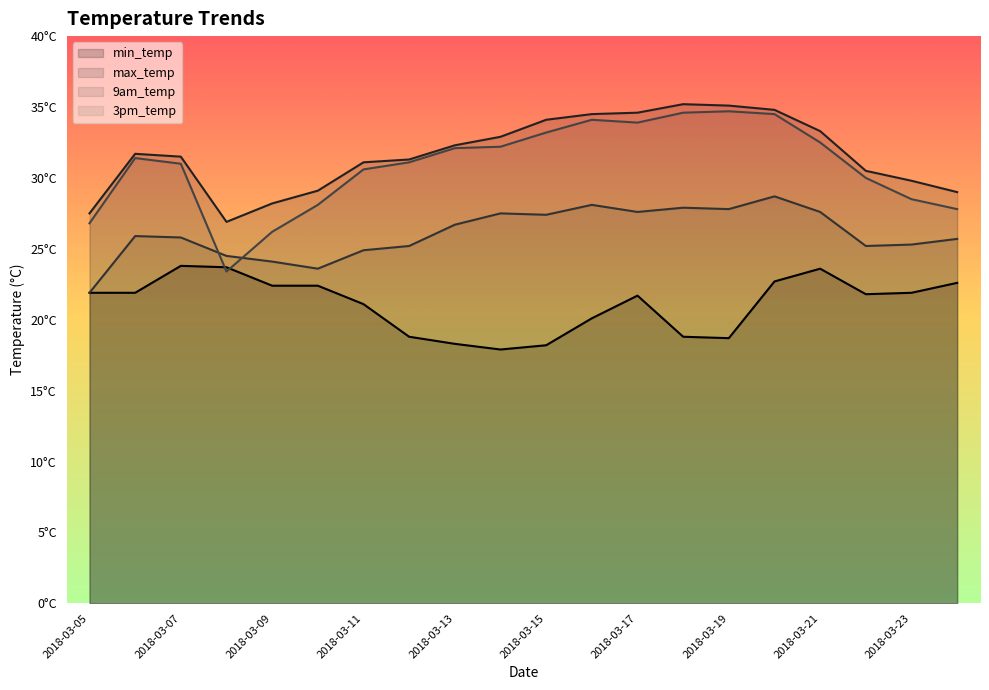

Between 2018-03-11 and 2018-03-15, which is larger?

2018-03-11